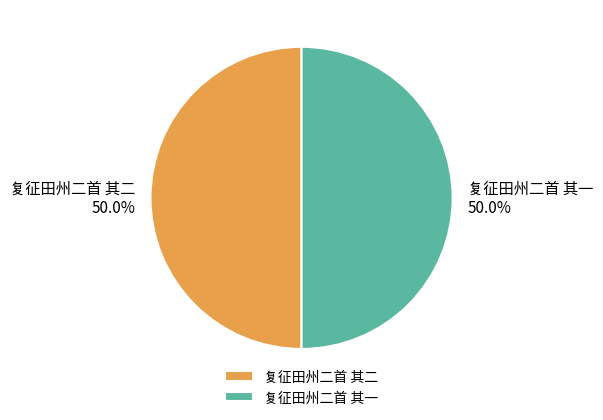

What is the ratio of the value at 复征田州二首 其二 to the value at 复征田州二首 其一?

1.0